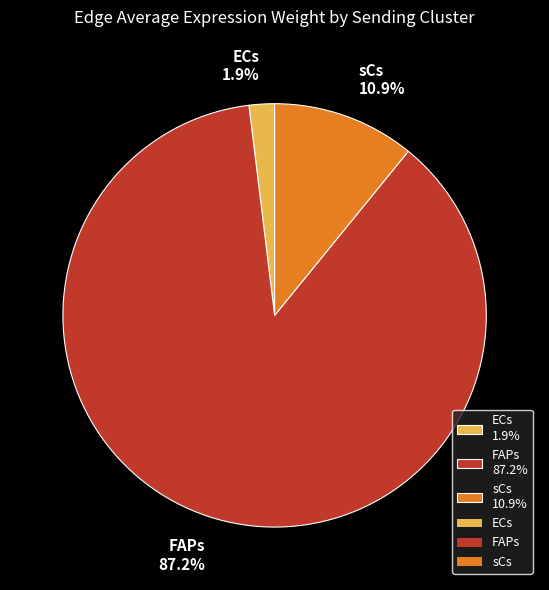

What is the largest slice in the pie chart?

FAPs 87.2%